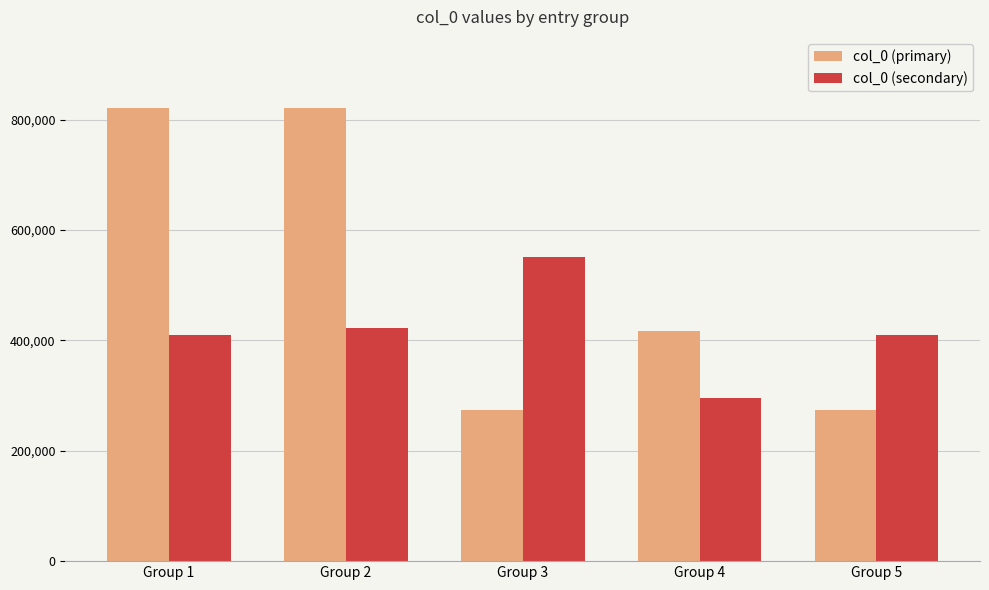

What is the total value across all series at Group 1?

1231806